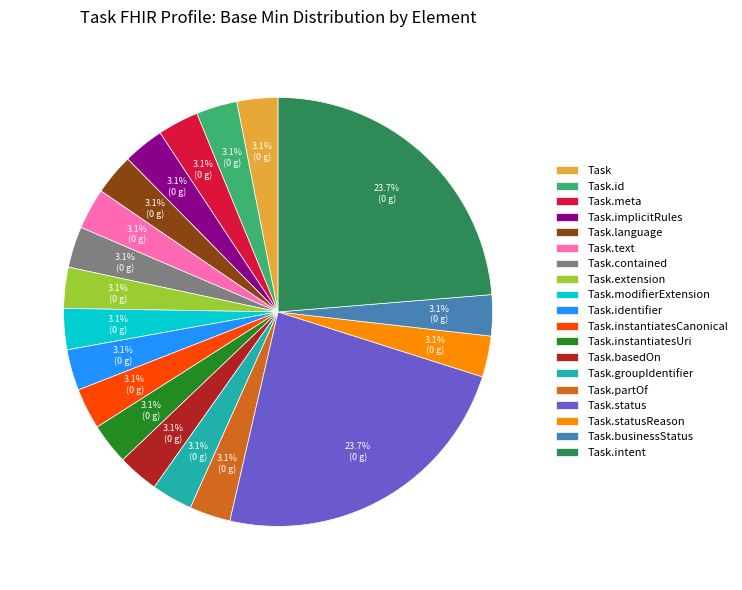

What portion of the pie excludes Task.contained?

96.9%